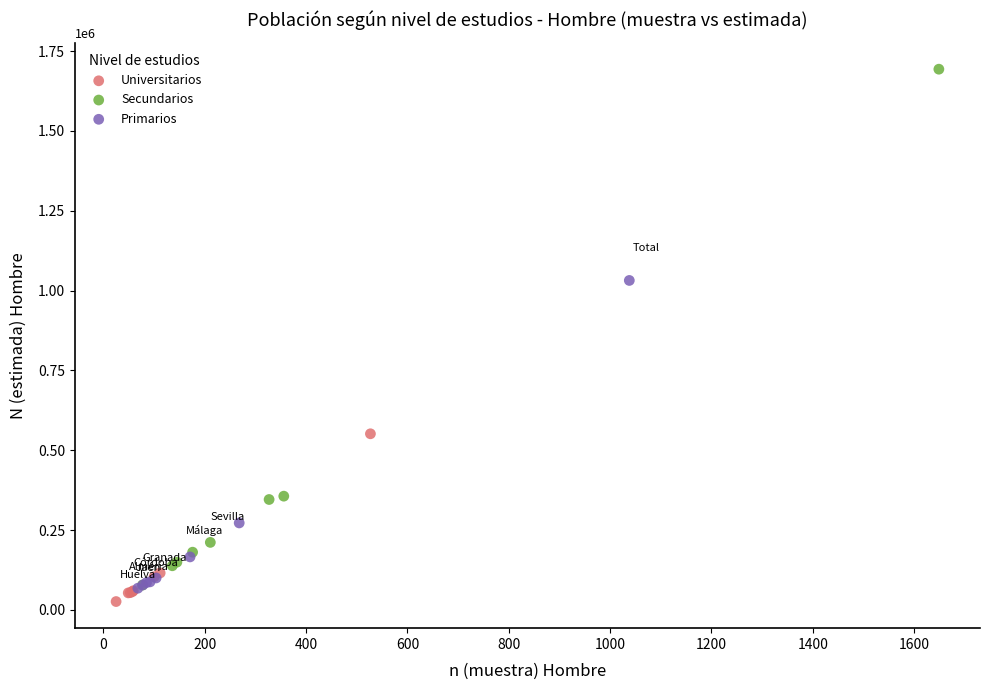

Which series has the largest Y range (max minus min)?

Secundarios